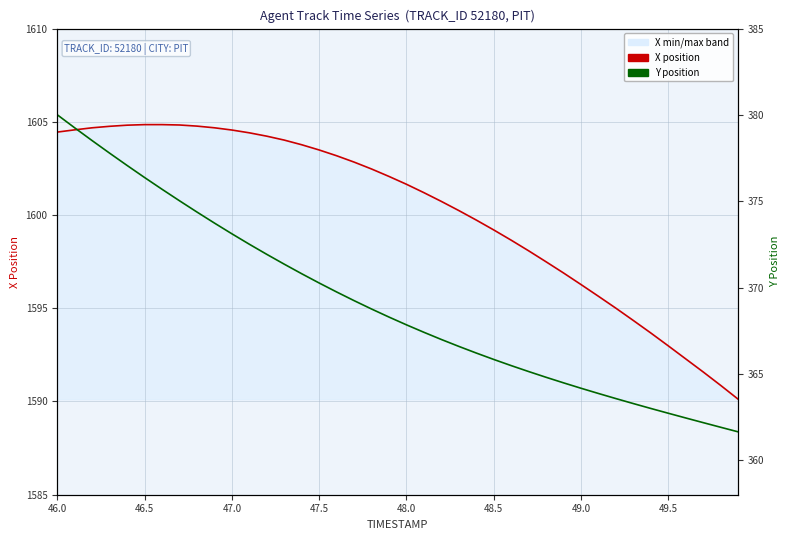

At which category is the sum across all series the highest?

46.0